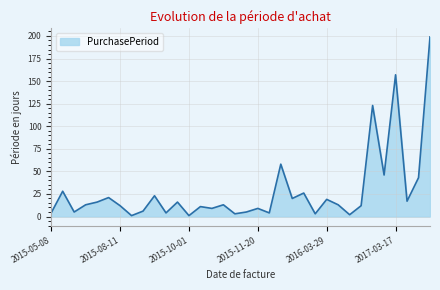

What is the difference between the second highest and second lowest values?

156